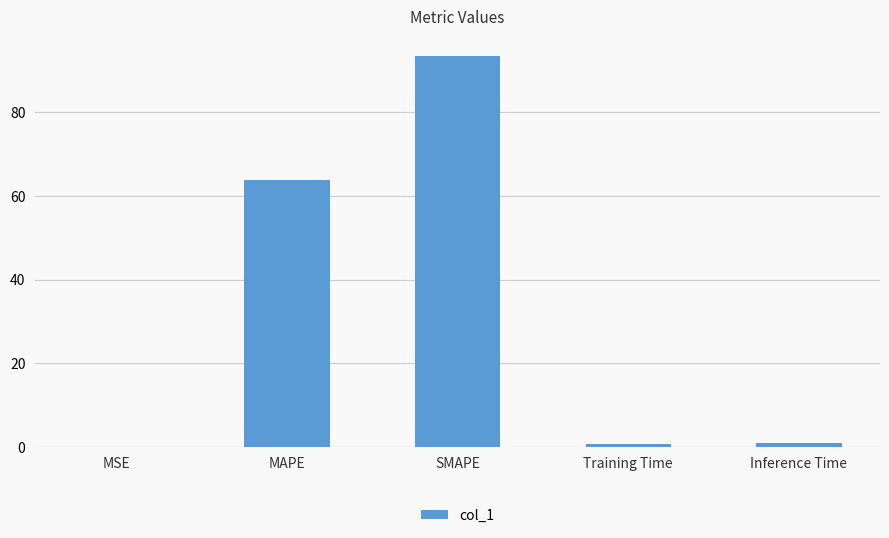

What is the sum of all values?

158.7